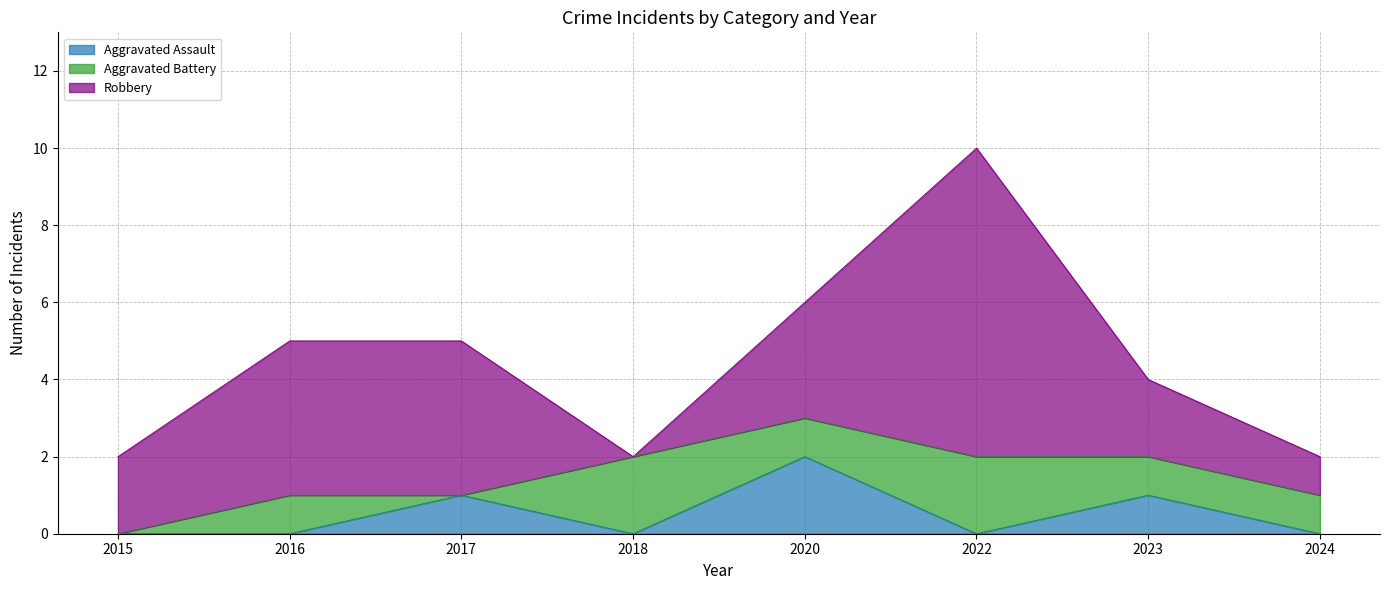

What is the highest value of the Aggravated Assault series?

2